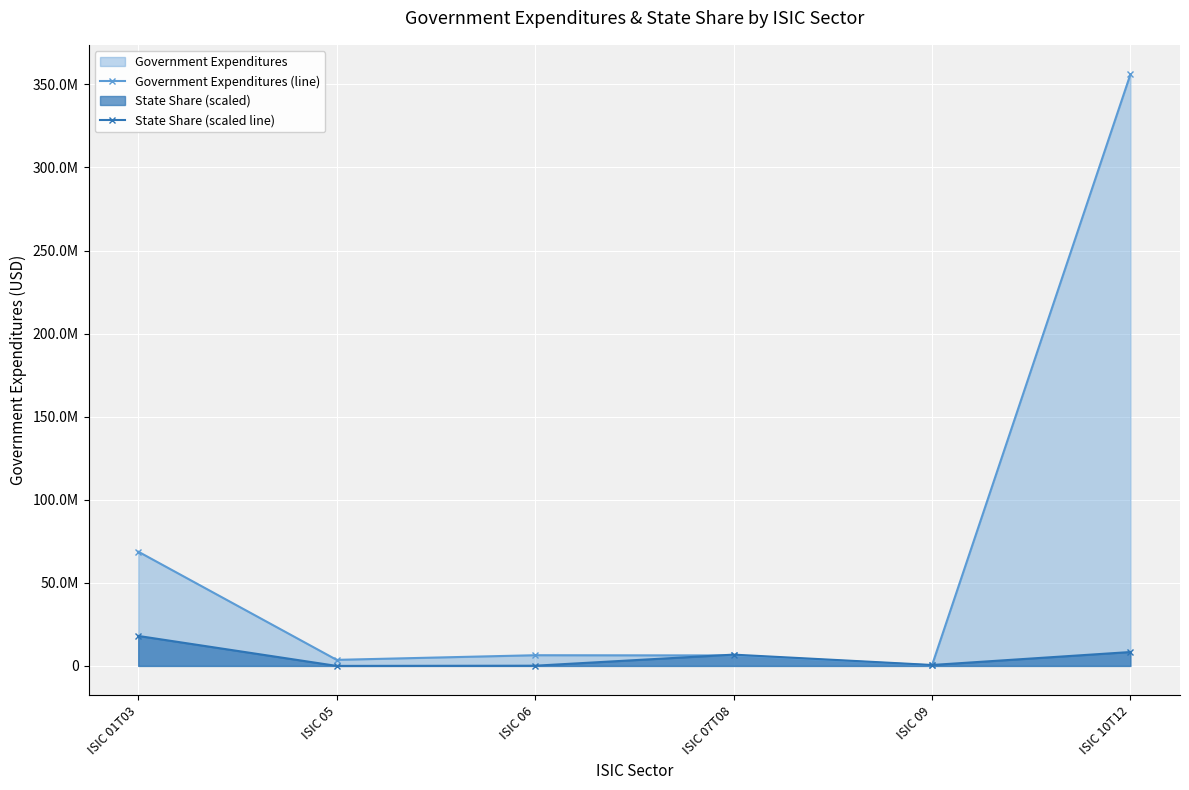

Which series changed the most between ISIC 06 and ISIC 10T12?

Government Expenditures (line)